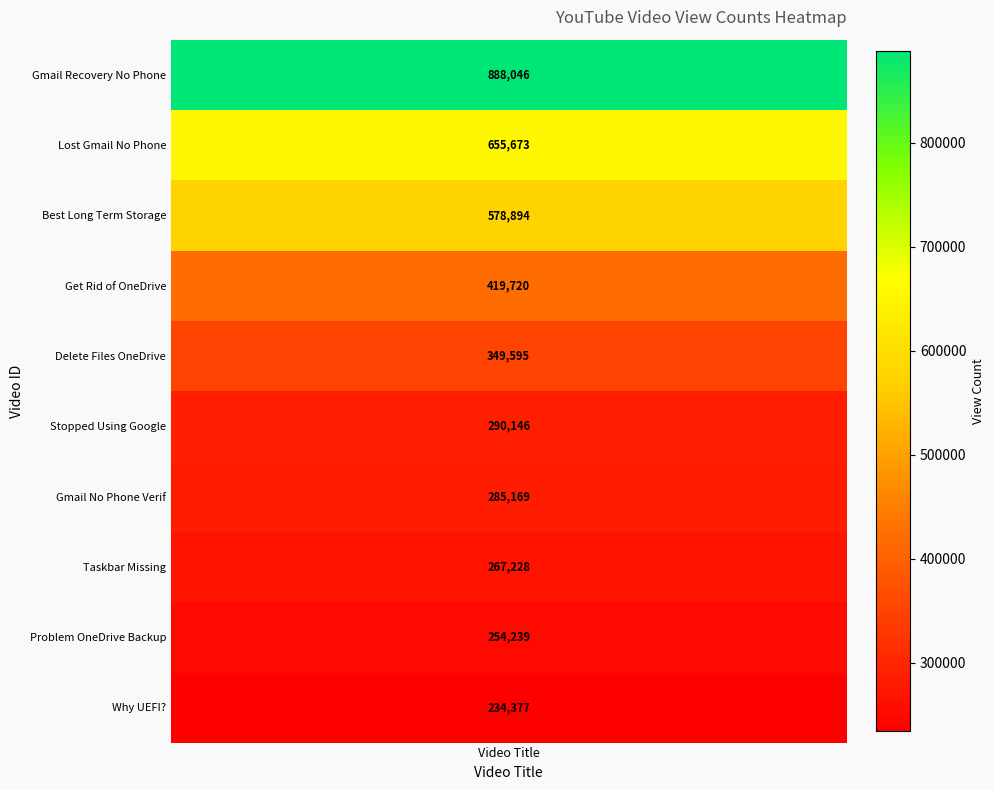

Approximately how many times larger is the value at 8 compared to 1?

0.4